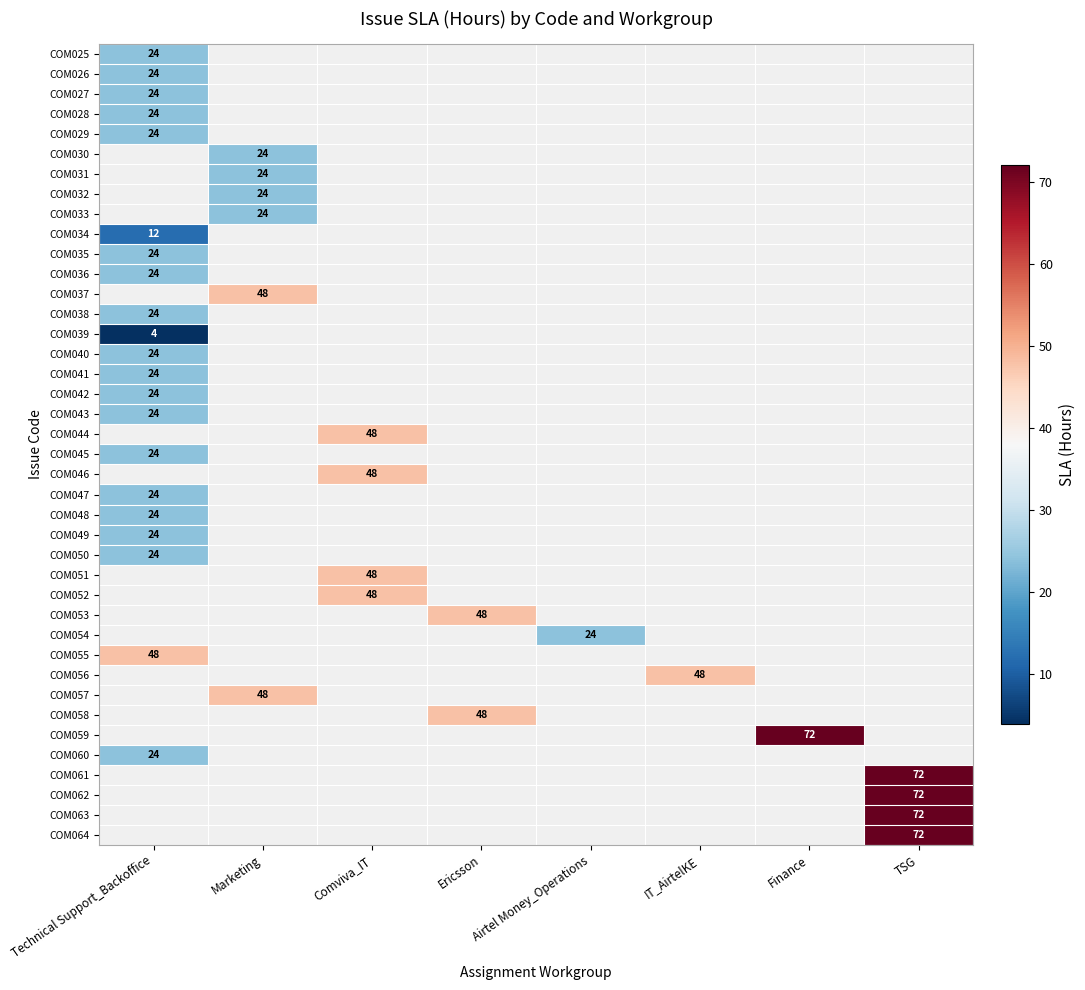

What is the smallest value displayed?

4.0